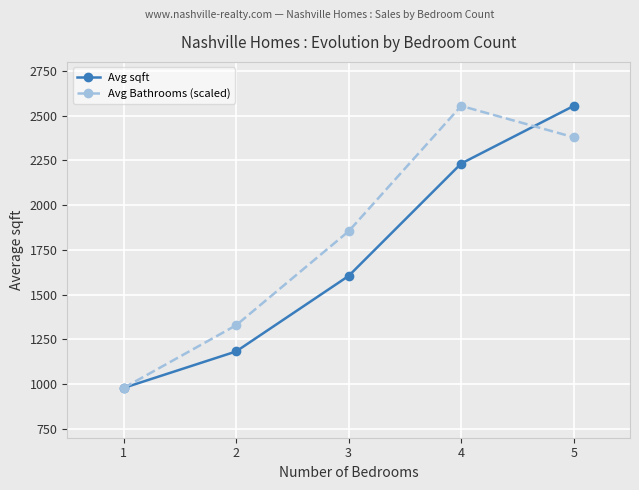

What is the lowest value of the Avg Bathrooms (scaled) series?

978.0